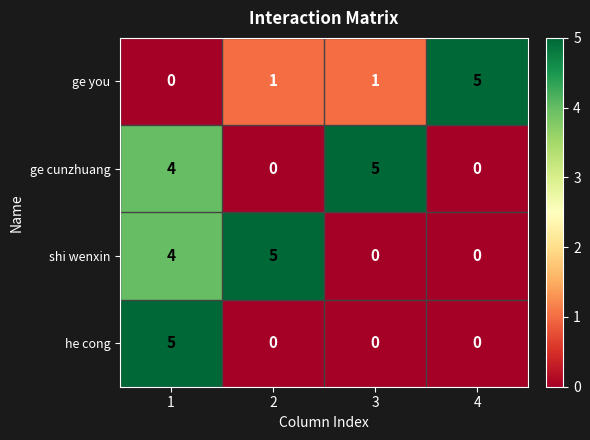

What is the difference between the highest and lowest values at 4?

5